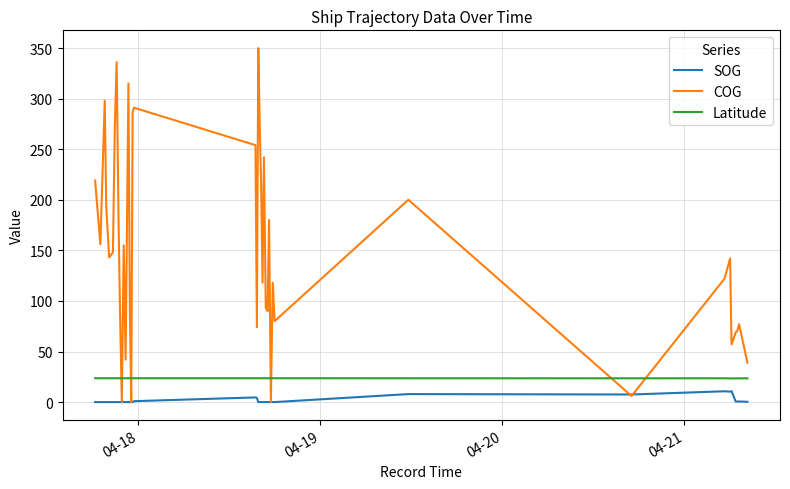

Which series has the largest range (max minus min)?

COG